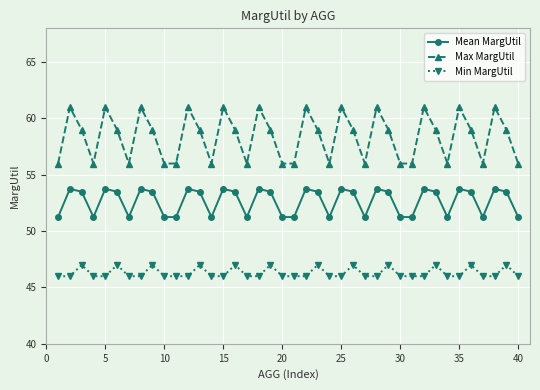

True or false: Max MargUtil and Mean MargUtil intersect in this chart.

False